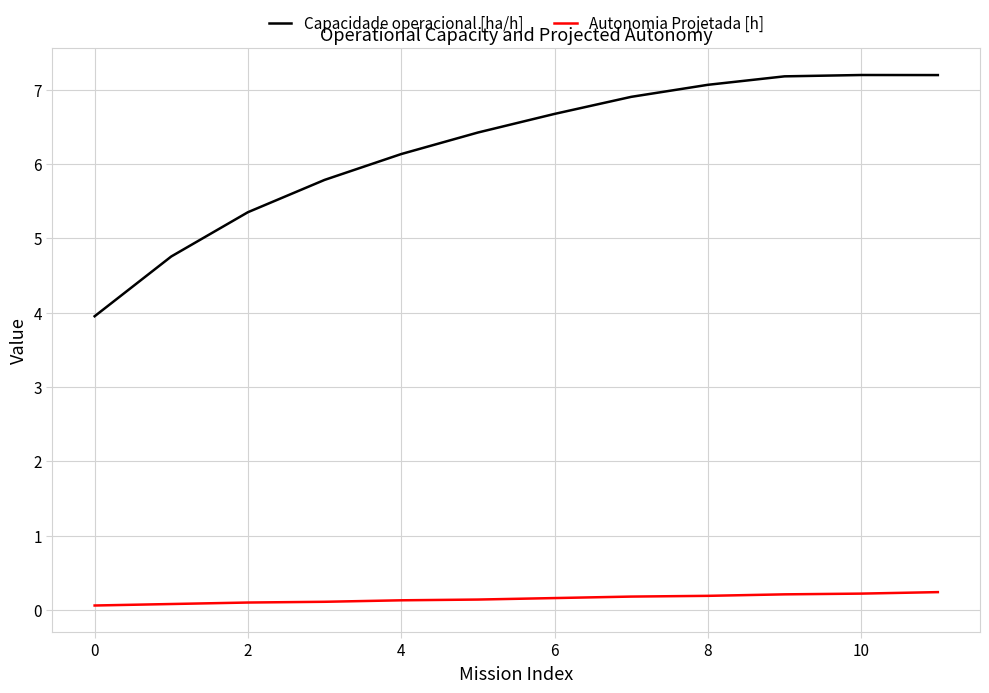

What is the lowest value of the Capacidade operacional [ha/h] series?

4.0